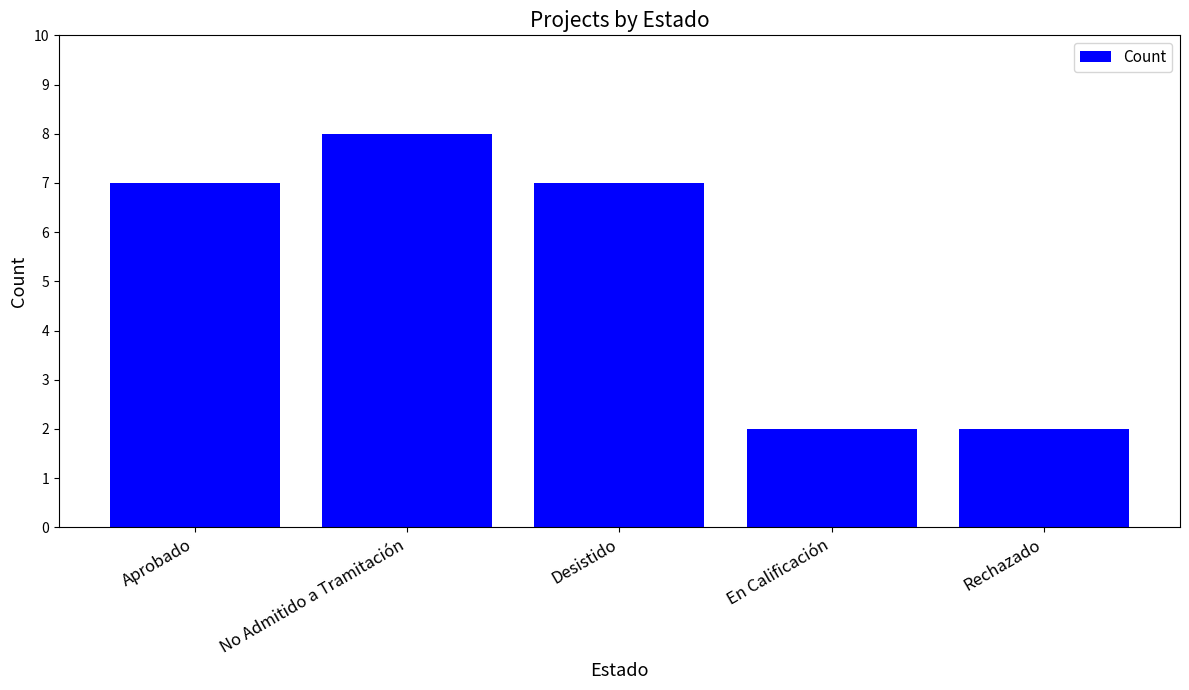

How many bars are there in total?

5